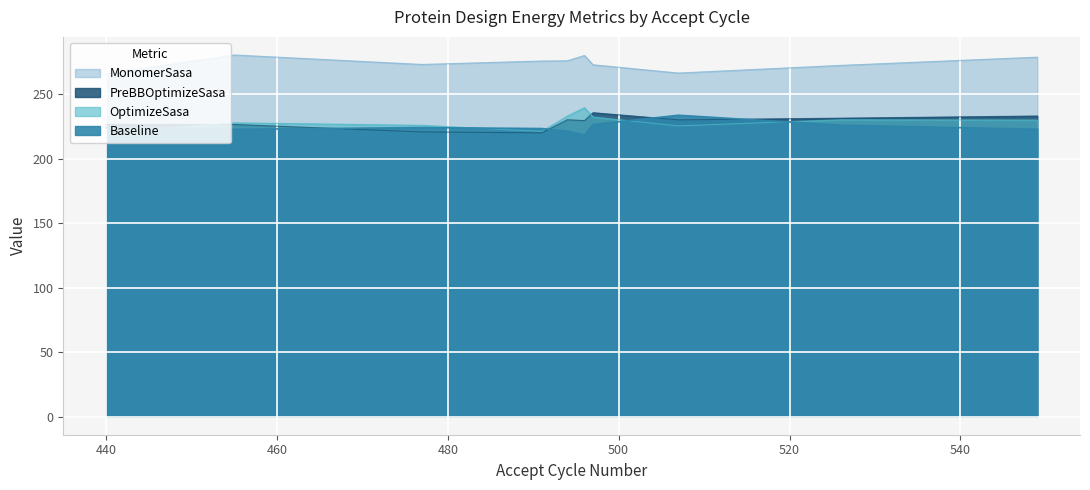

How many values in the PreBBOptimizeSasa series exceed 230?

5